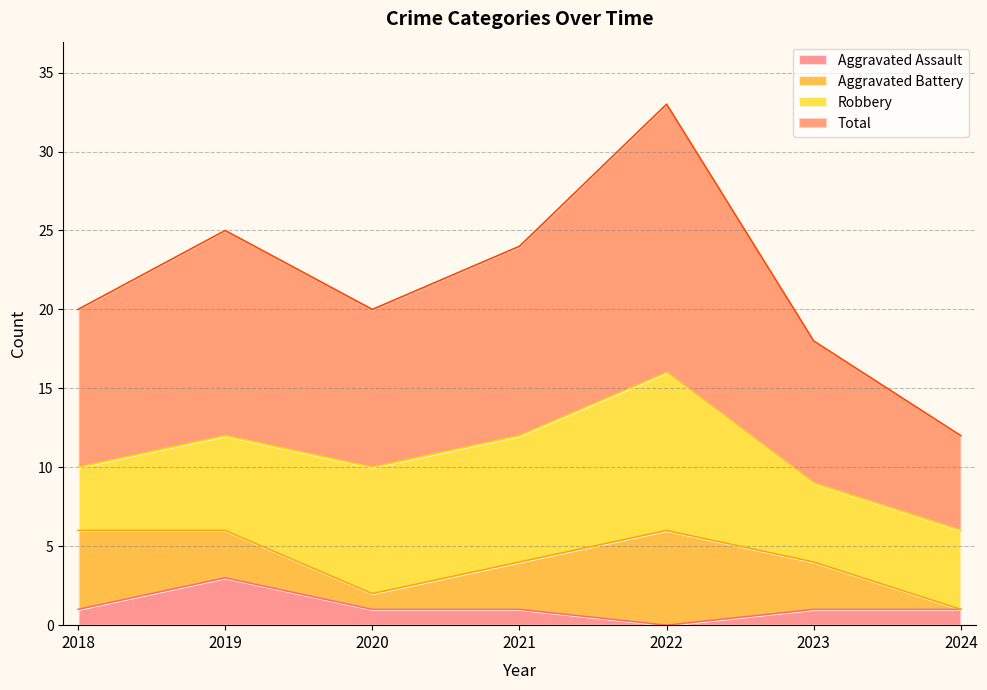

Which series has the largest total across all categories?

Total